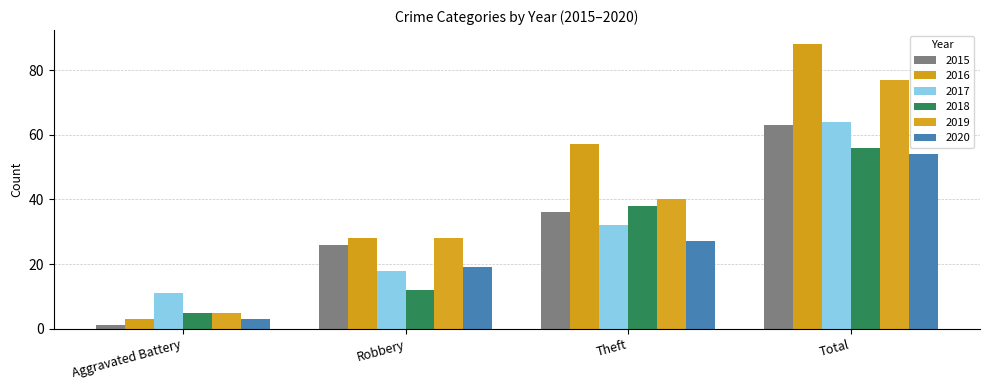

Rank the categories by 2020 value from highest to lowest.

Total, Theft, Robbery, Aggravated Battery